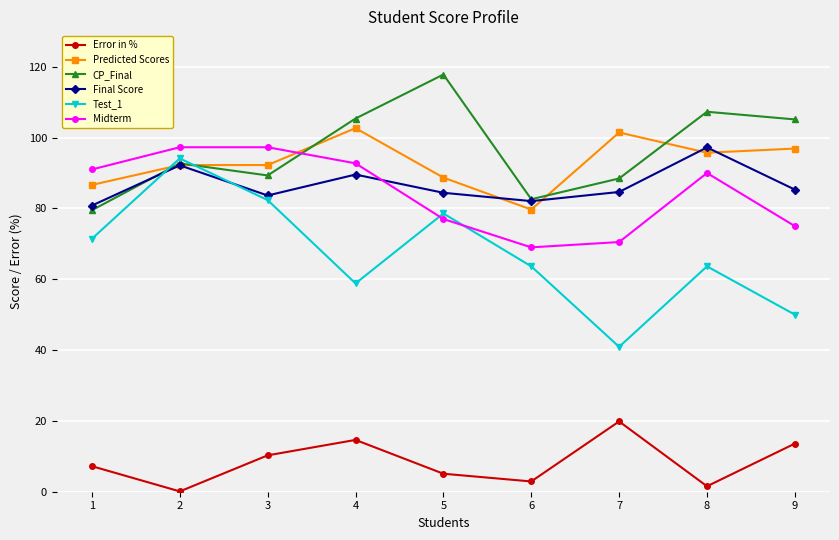

What is the difference between the maximum and minimum values in the Test_1 series?

53.2